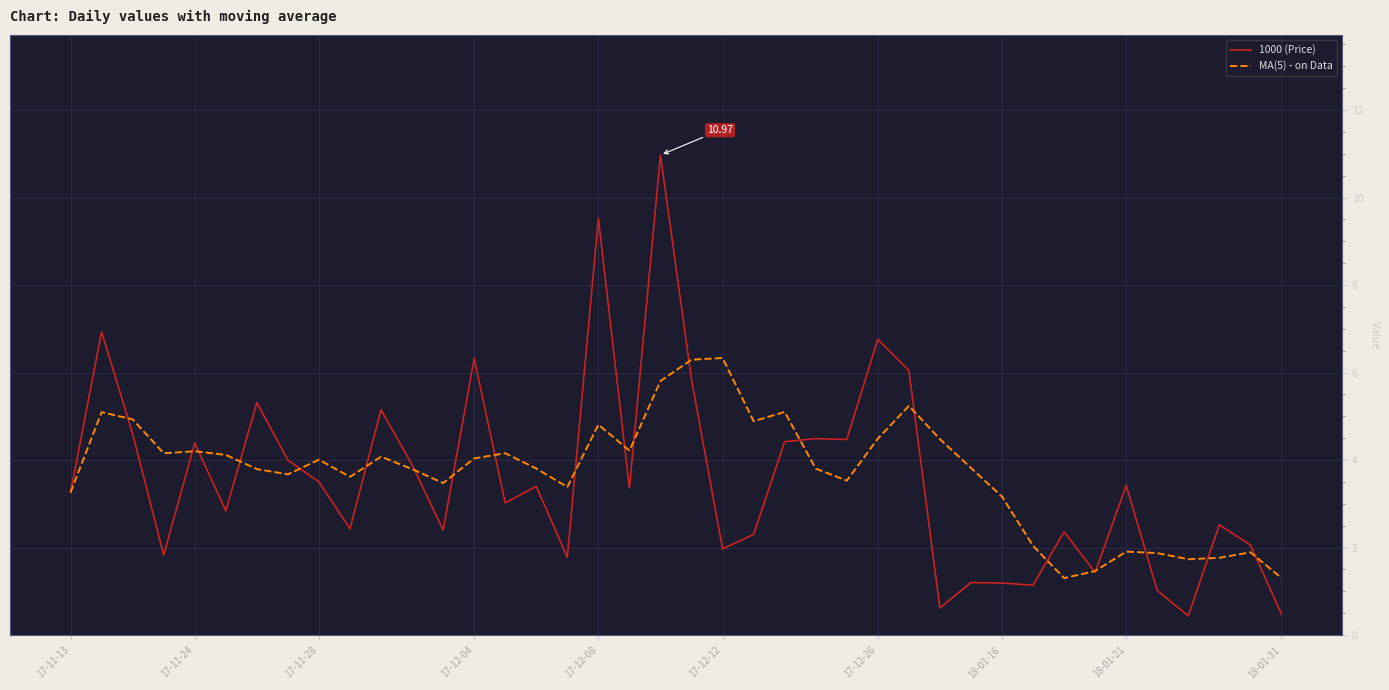

Which series has the widest spread of values?

1000 (Price)